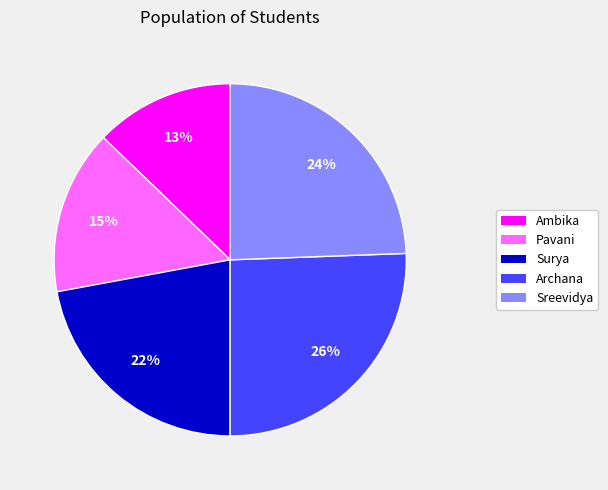

Is Pavani the majority of the pie?

No